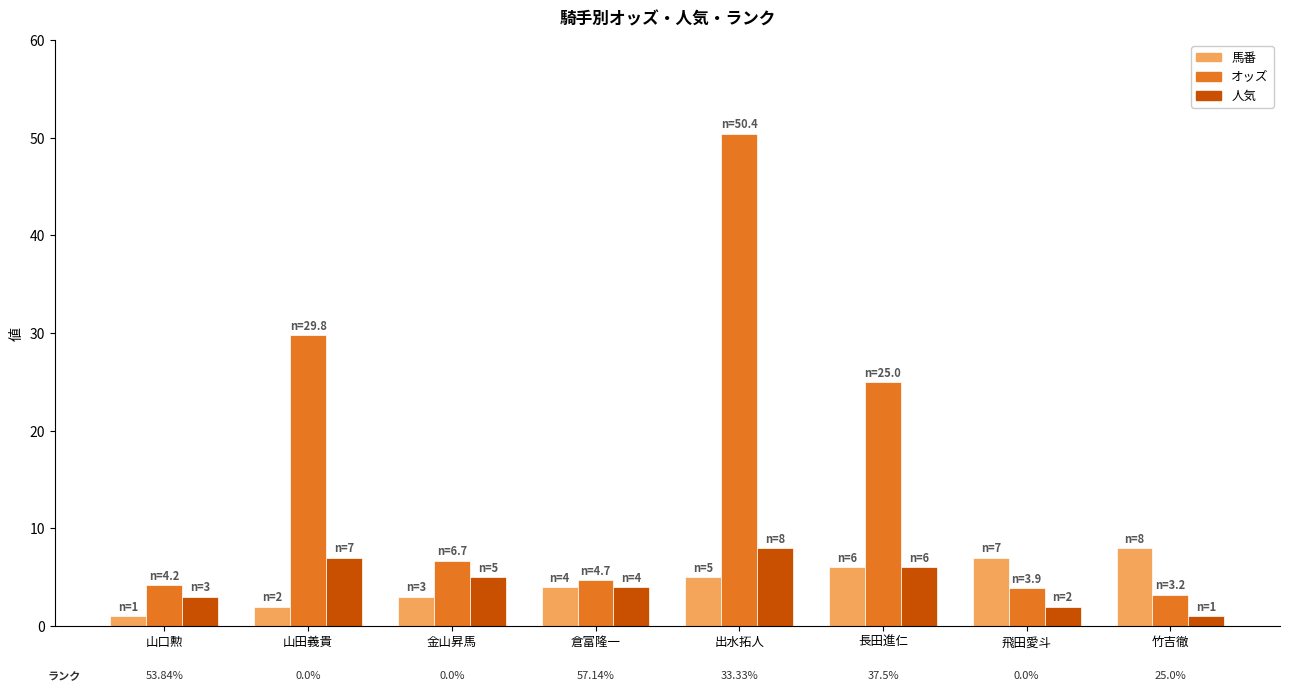

What are all the series names shown in the legend?

馬番, オッズ, 人気